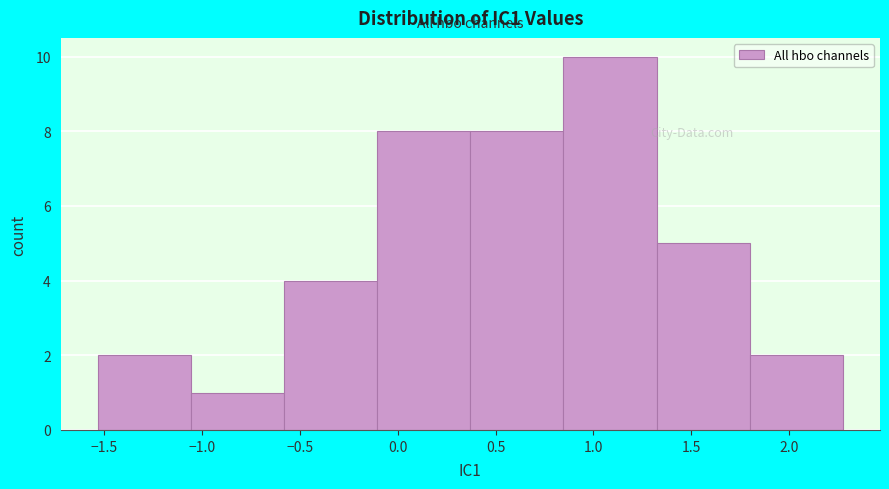

Reading left to right, list every bar in this chart as the range it spans on the x-axis followed by its height. Neither the bar edges nor the heights are printed on the chart, so give them approximately, as read against the axes.

-1.55 to -1.05: 2
-1.05 to -0.60: 1
-0.60 to -0.10: 4
-0.10 to 0.35: 8
0.35 to 0.85: 8
0.85 to 1.30: 10
1.30 to 1.80: 5
1.80 to 2.25: 2